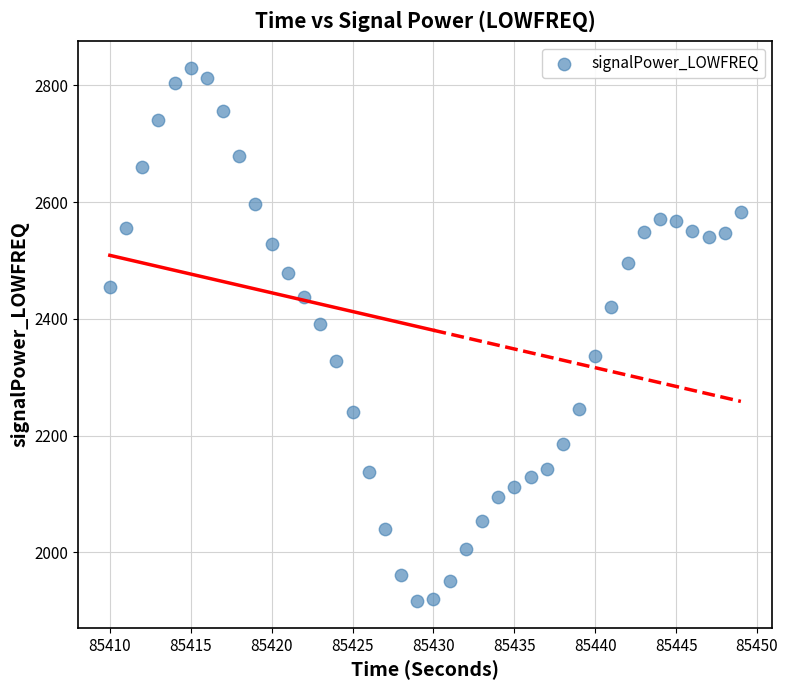

What is the range of X values (max minus min)?

39.0